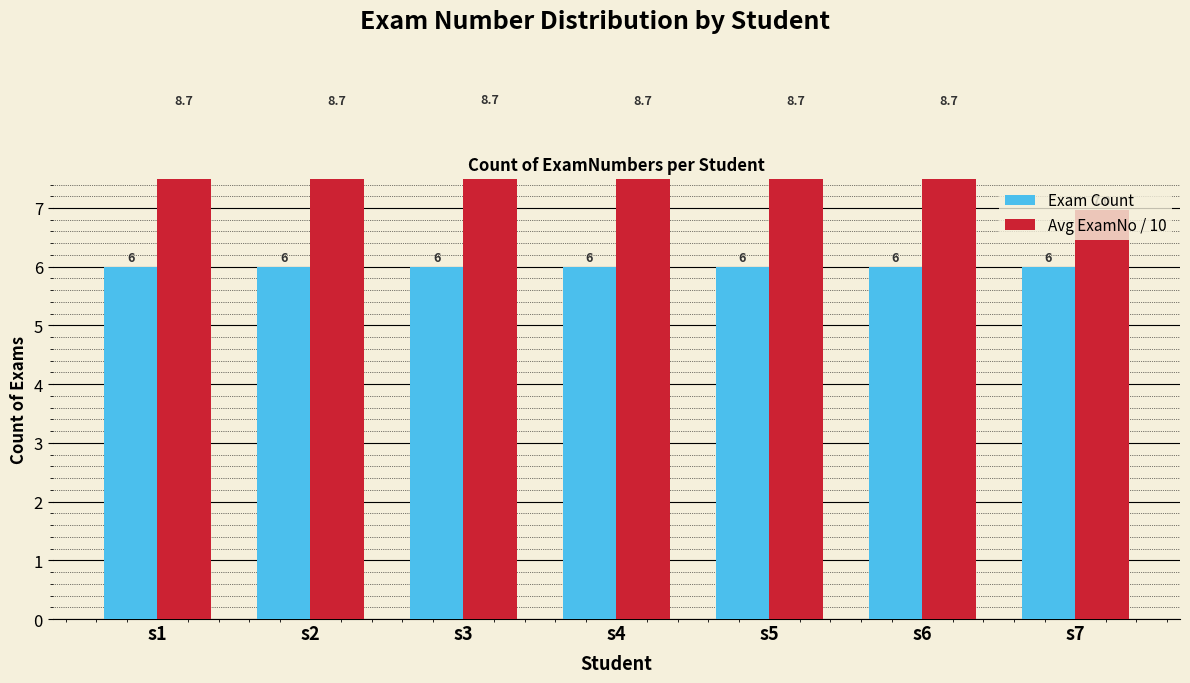

At which label is Avg ExamNo / 10 closest to 7?

s7